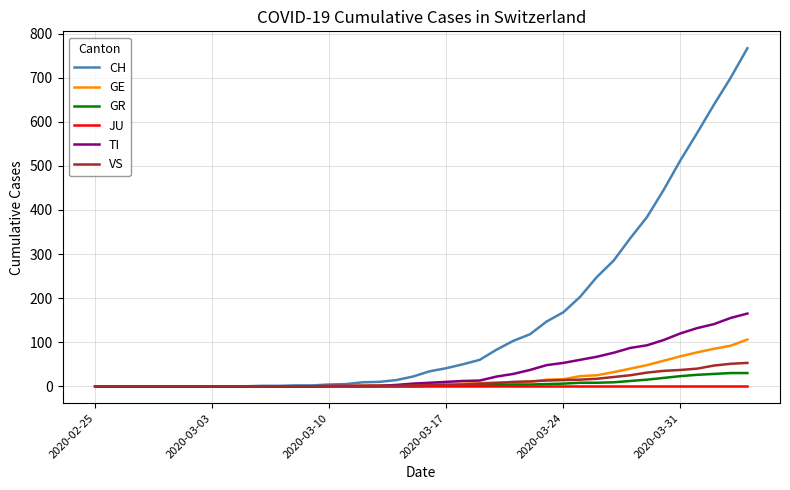

At how many categories does at least one series exceed 294?

8